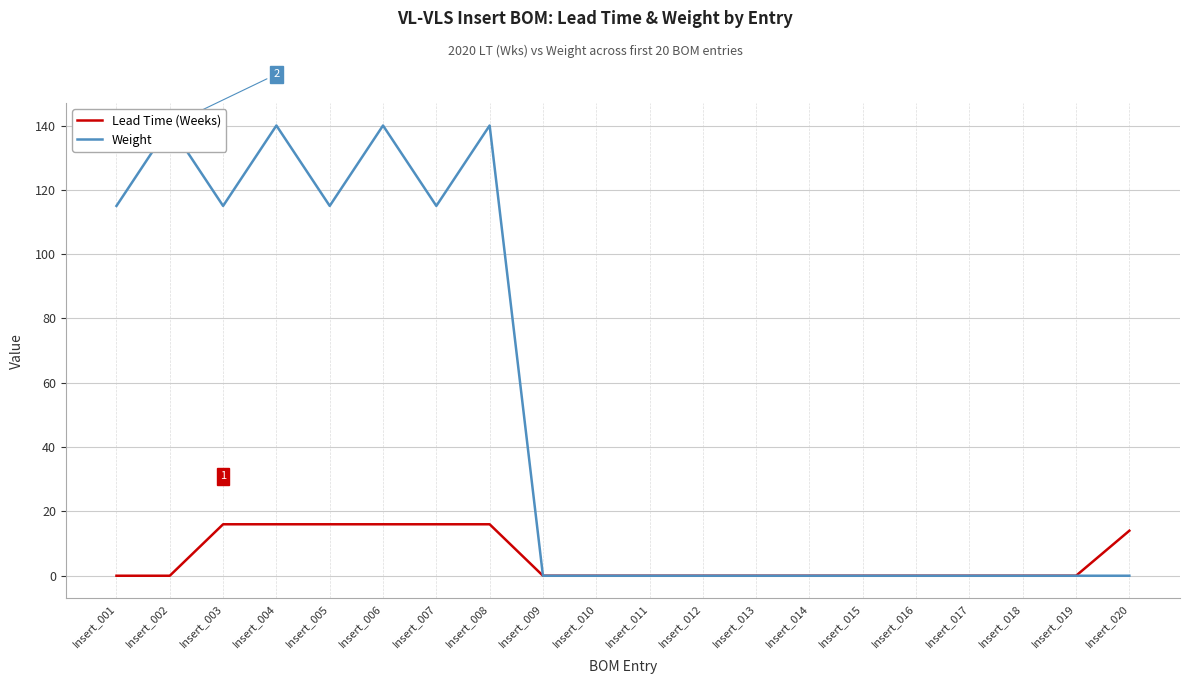

Which series has the largest range (max minus min)?

Weight